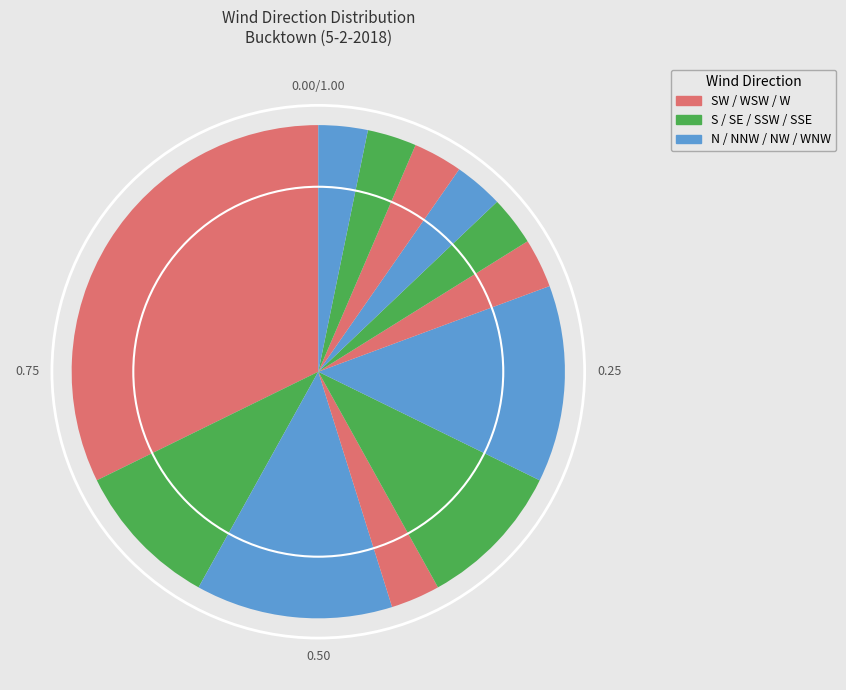

To the nearest percent, what is the difference between the largest and smallest slice percentages?

29%